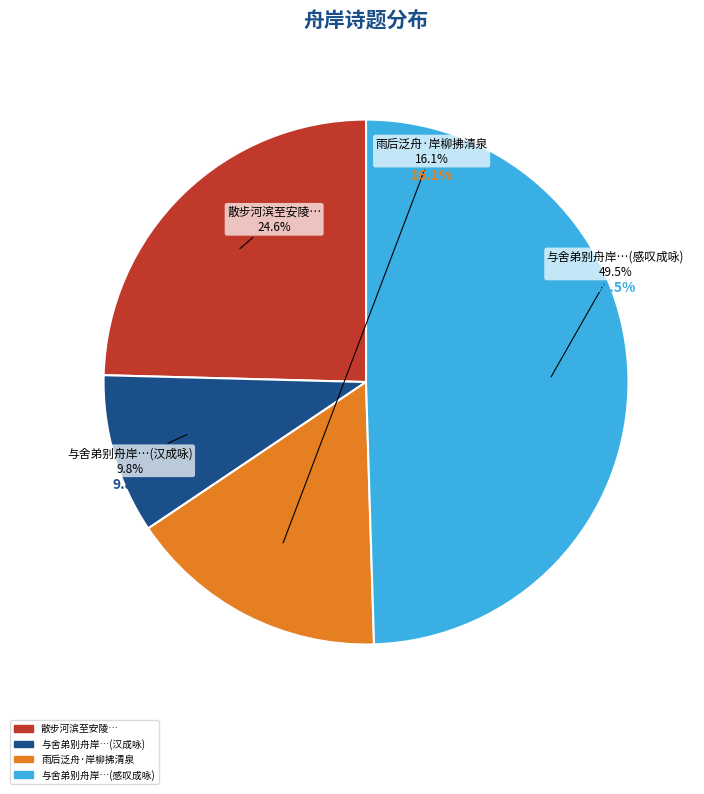

What portion of the pie excludes 雨后泛舟·岸柳拂清泉?

83.9%